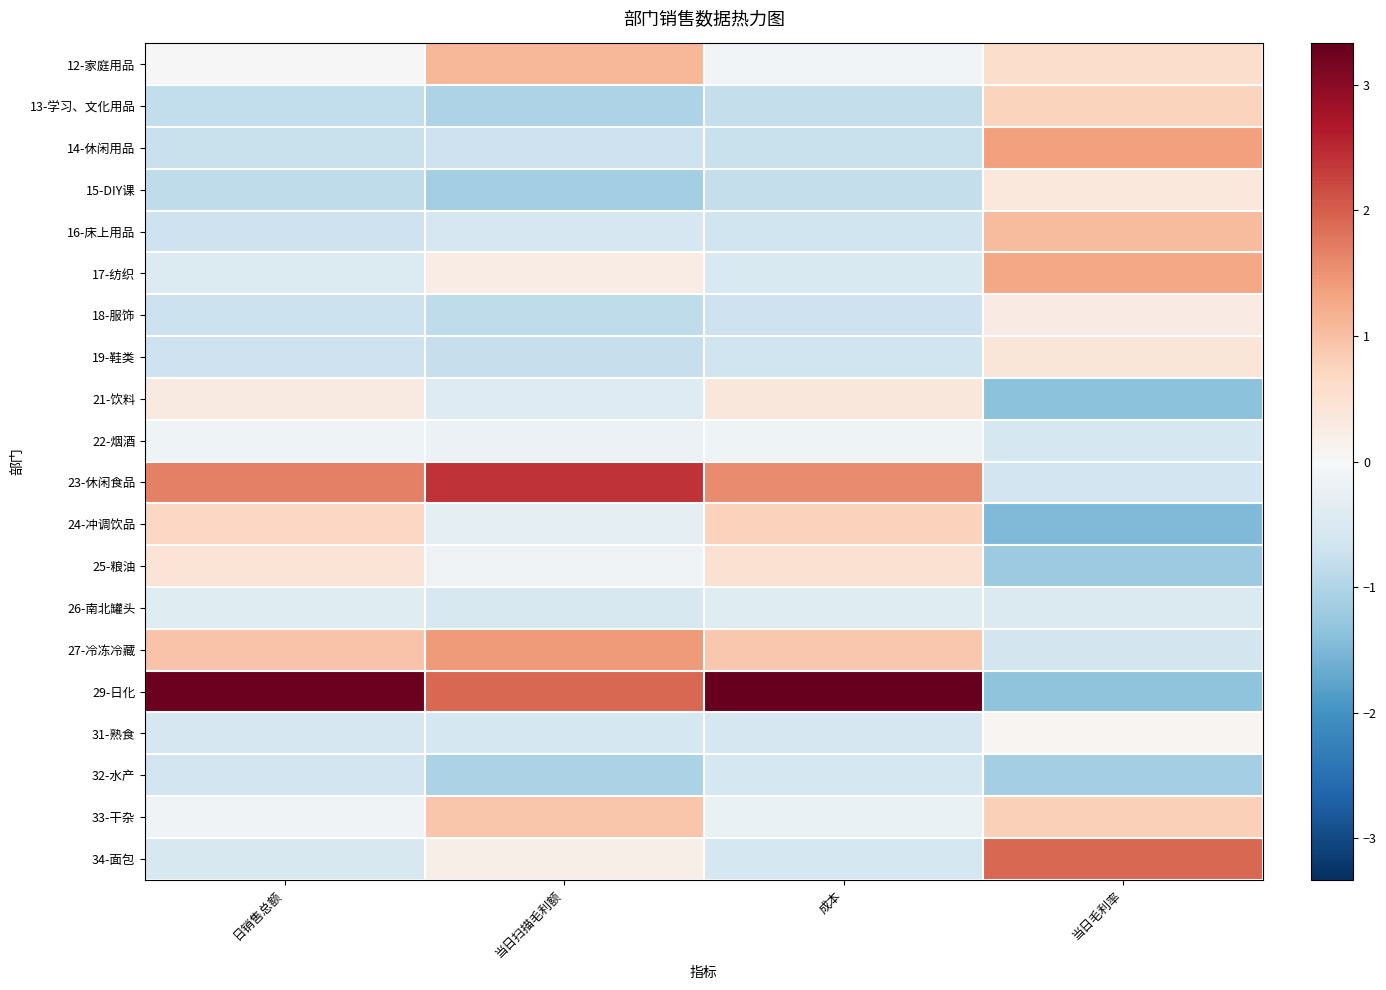

Rank the series by their maximum value, from highest to lowest.

29-日化, 23-休闲食品, 34-面包, 27-冷冻冷藏, 14-休闲用品, 17-纺织, 12-家庭用品, 16-床上用品, 33-干杂, 24-冲调饮品, 13-学习、文化用品, 25-粮油, 19-鞋类, 21-饮料, 15-DIY课, 18-服饰, 31-熟食, 22-烟酒, 26-南北罐头, 32-水产